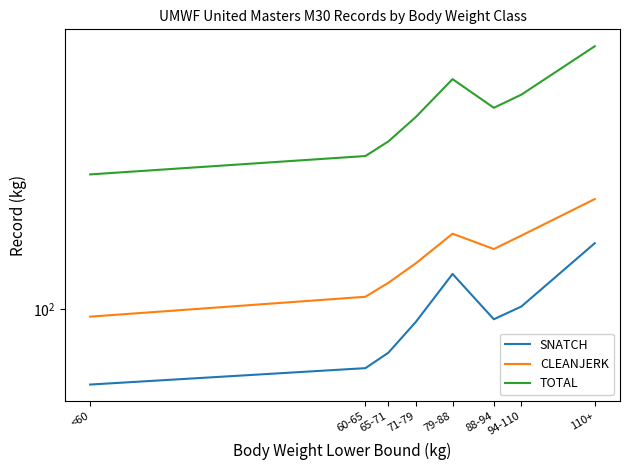

Reading left to right, list all the values displayed in this chart.

SNATCH: <60=74	60-65=79	65-71=84	71-79=95	79-88=115	88-94=96	94-110=101	110+=130
CLEANJERK: <60=97	60-65=105	65-71=111	71-79=120	79-88=135	88-94=127	94-110=134	110+=155
TOTAL: <60=171	60-65=184	65-71=195	71-79=215	79-88=250	88-94=223	94-110=235	110+=285